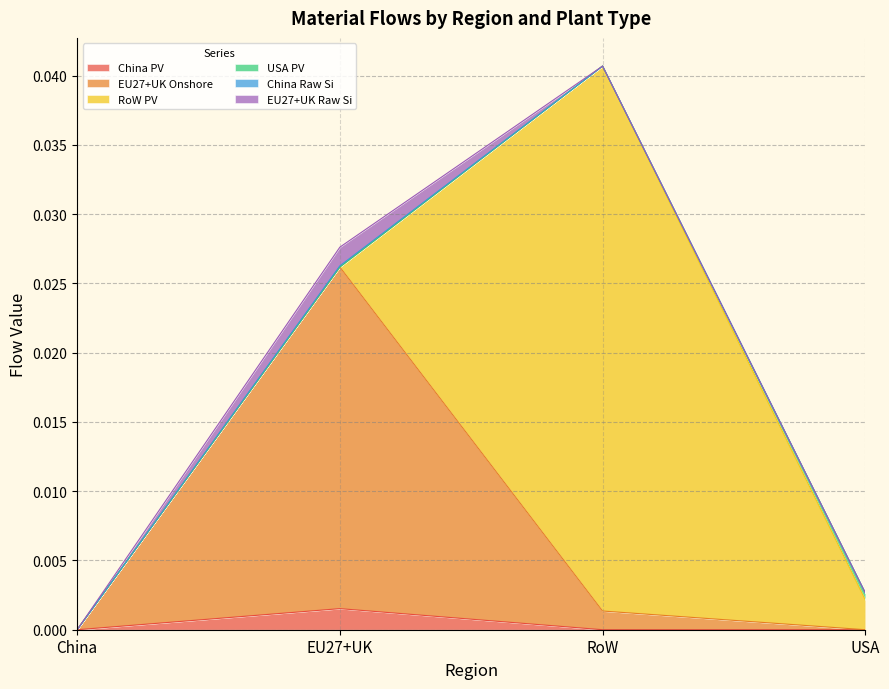

At which category is the sum across all series the highest?

RoW